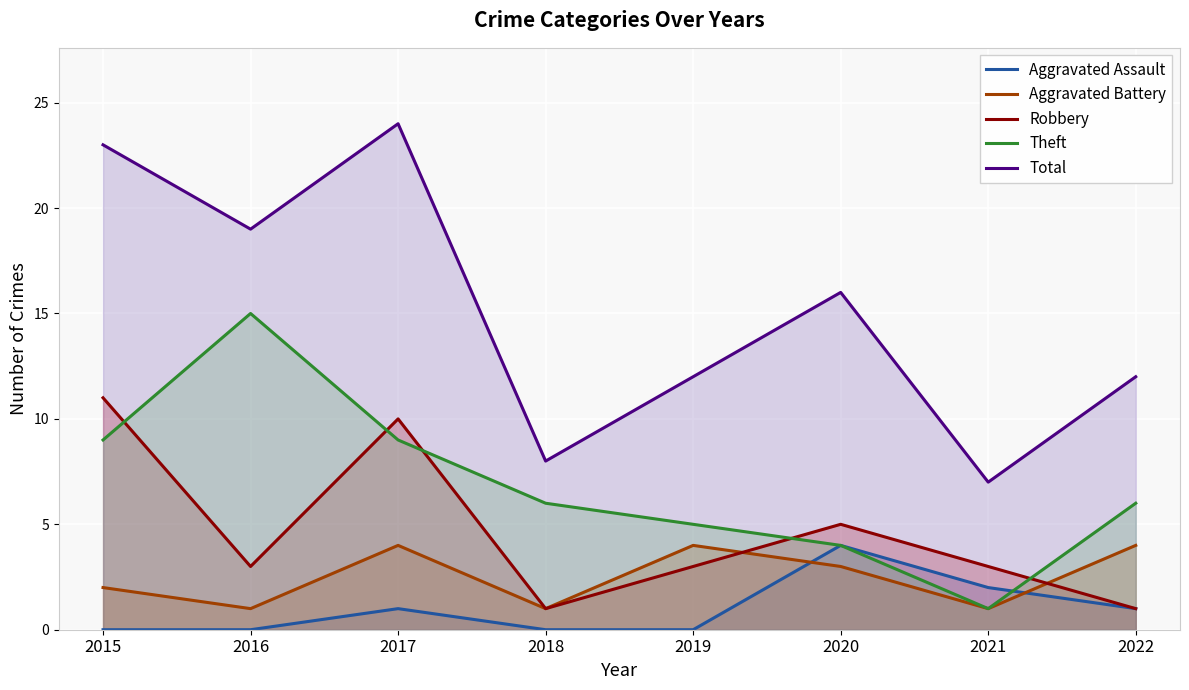

Rank the series at 2021 from lowest to highest value.

Aggravated Battery, Theft, Aggravated Assault, Robbery, Total